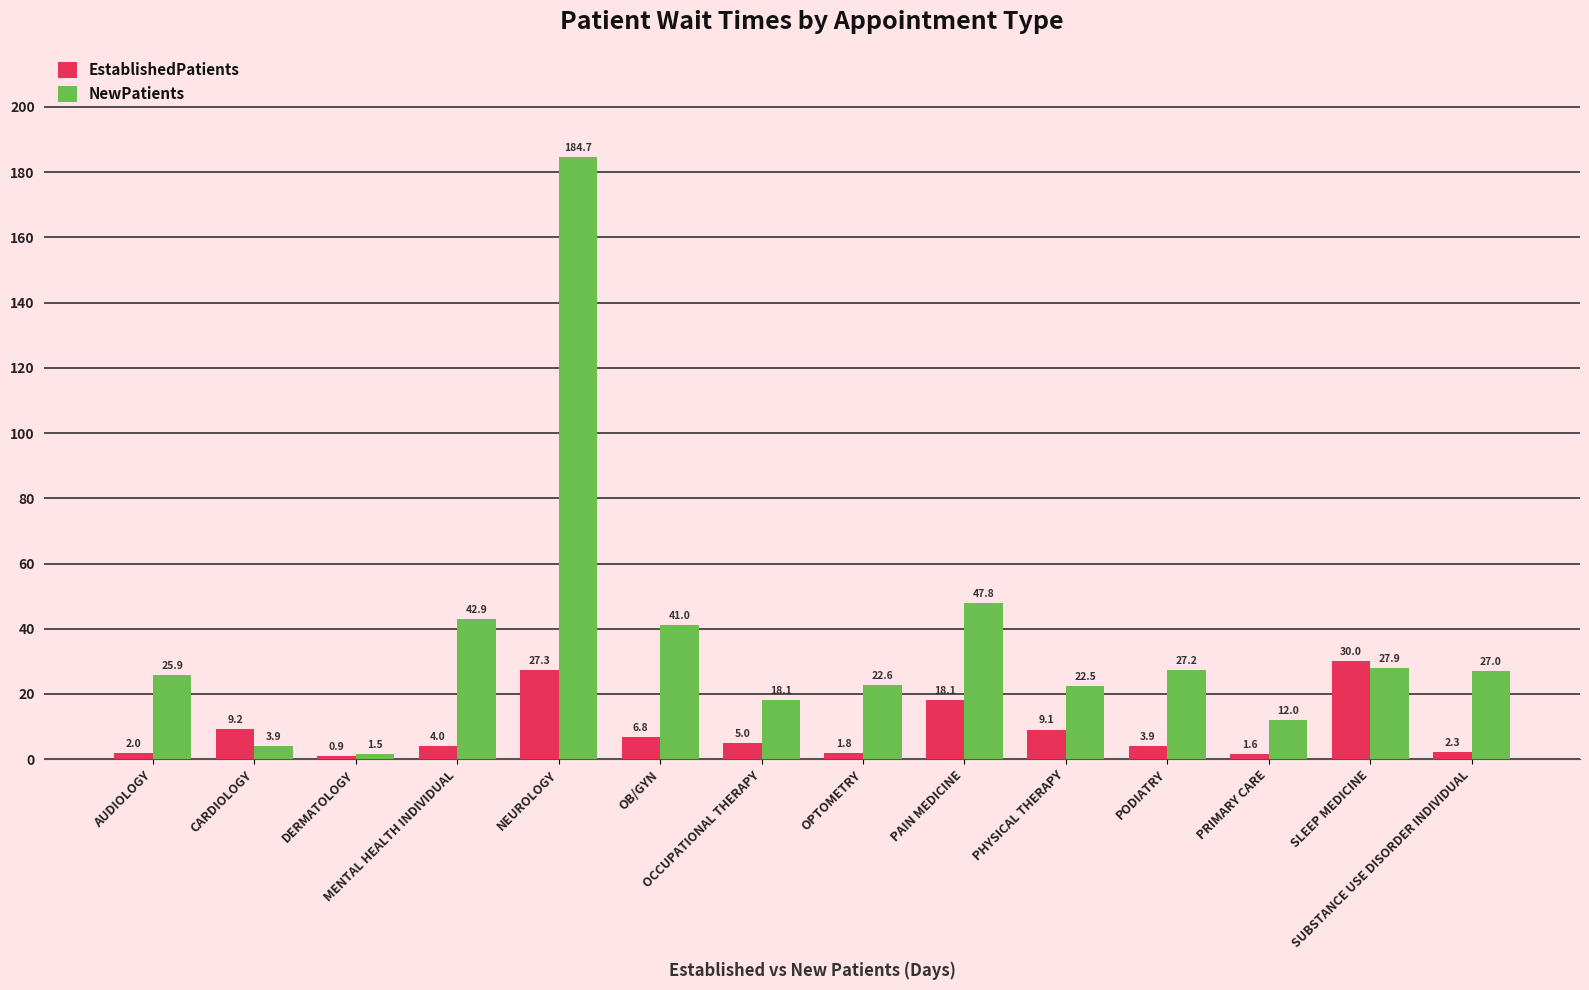

What is the difference between the maximum and minimum values in the NewPatients series?

183.2